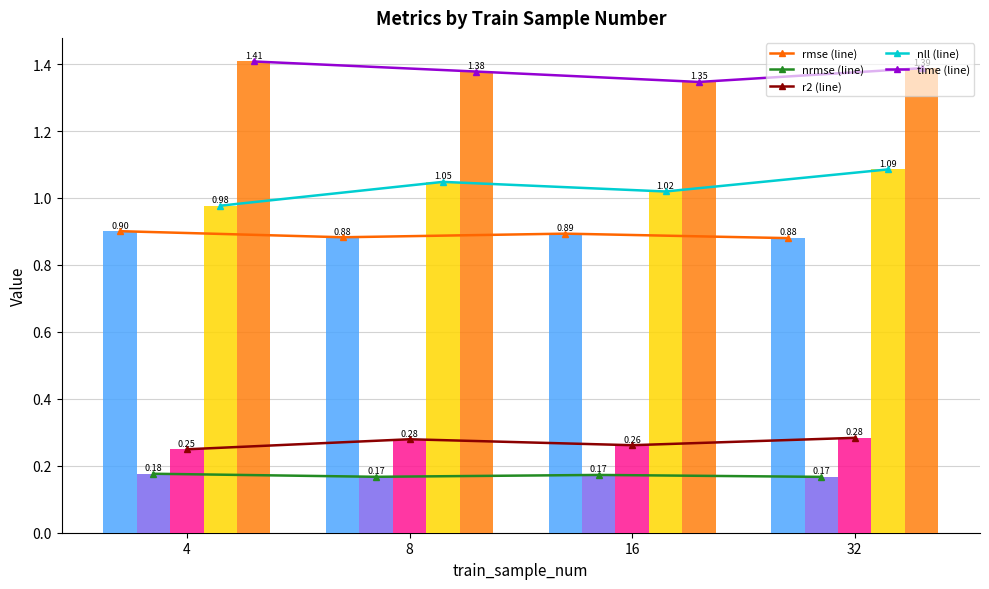

Which series has the widest spread of values?

nll